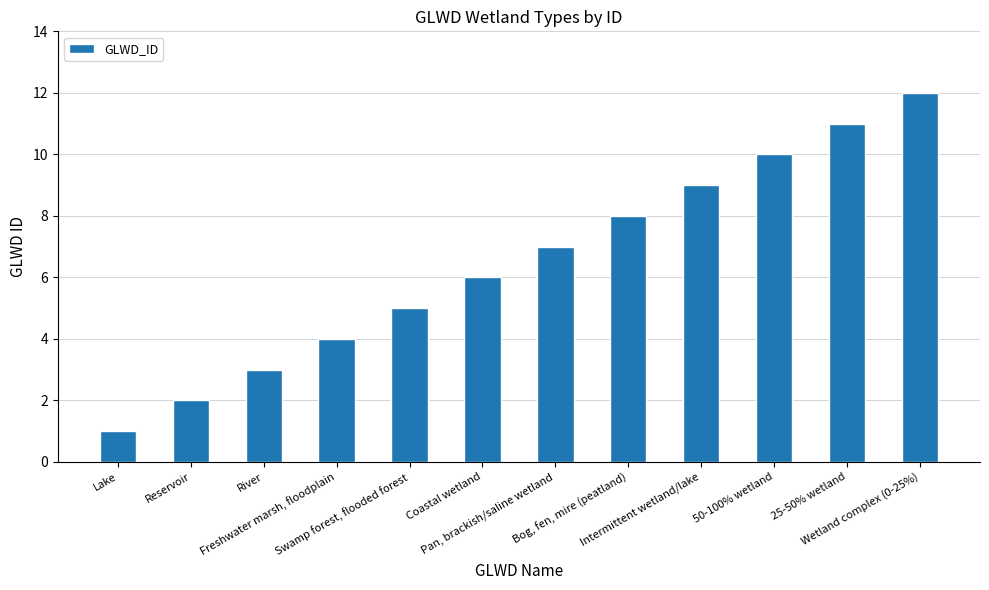

What is the sum of all values?

78